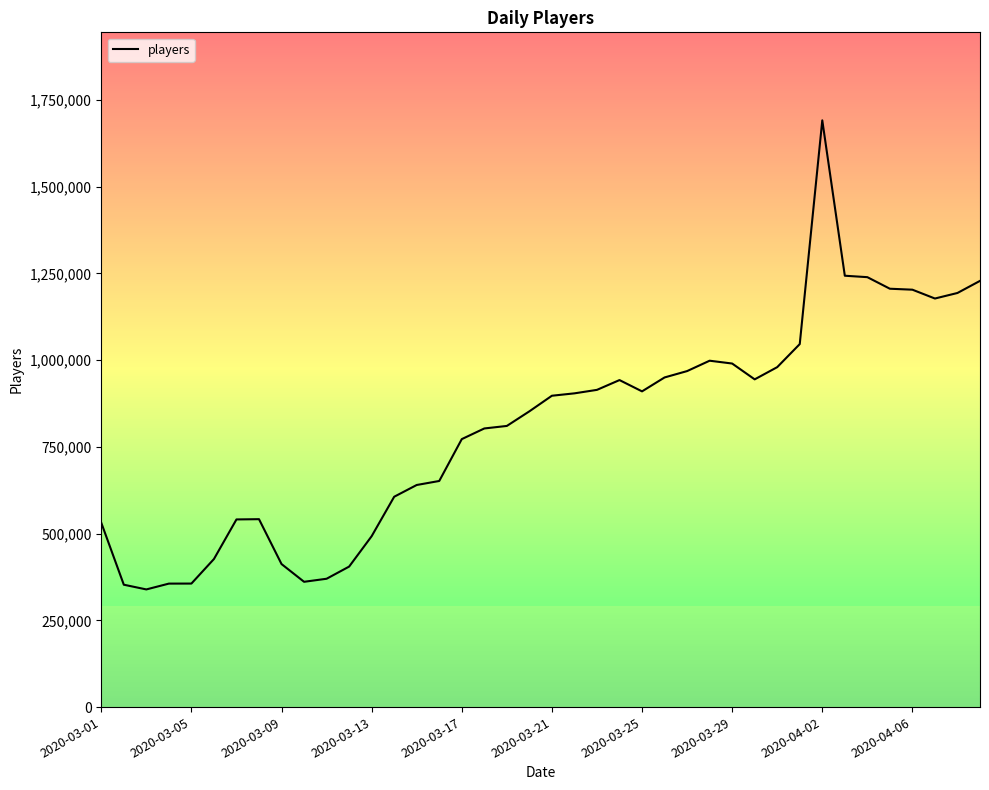

What is the difference between the maximum and minimum values?

1351925